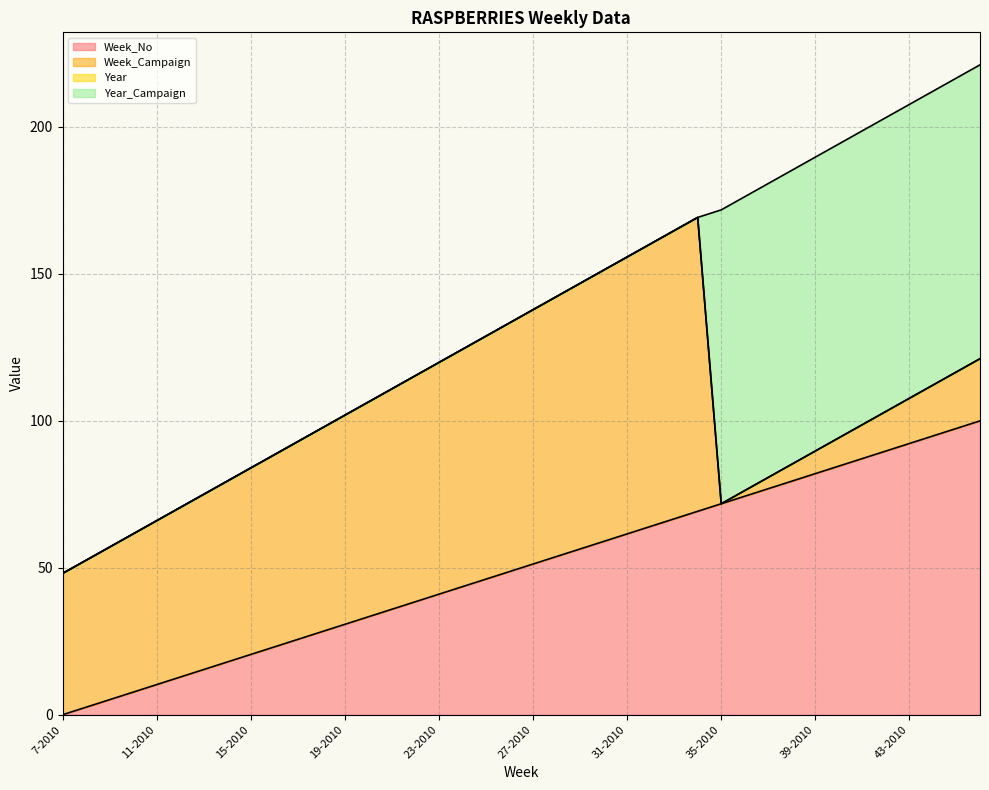

What is the maximum value shown in the chart?

221.2